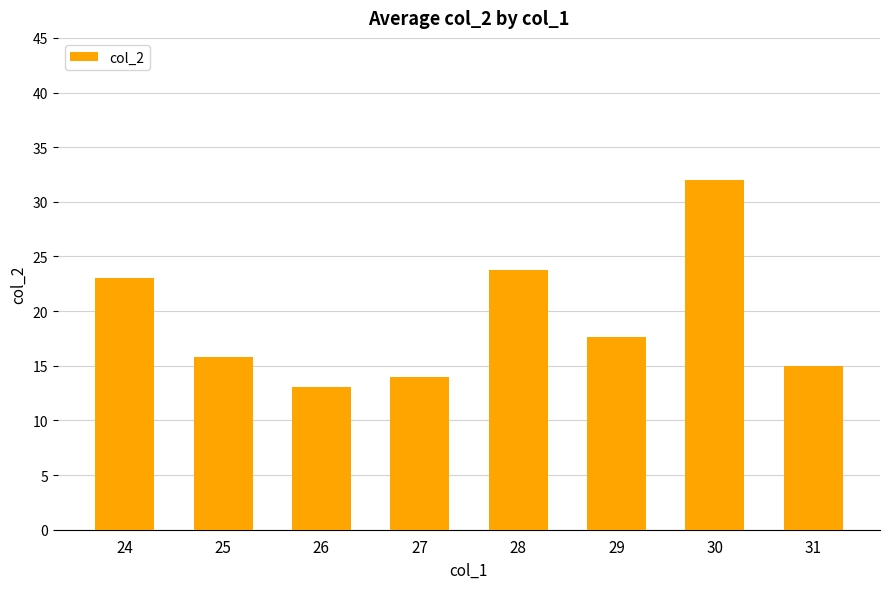

The chart shows a value of 13.1 at 26. True or false?

True